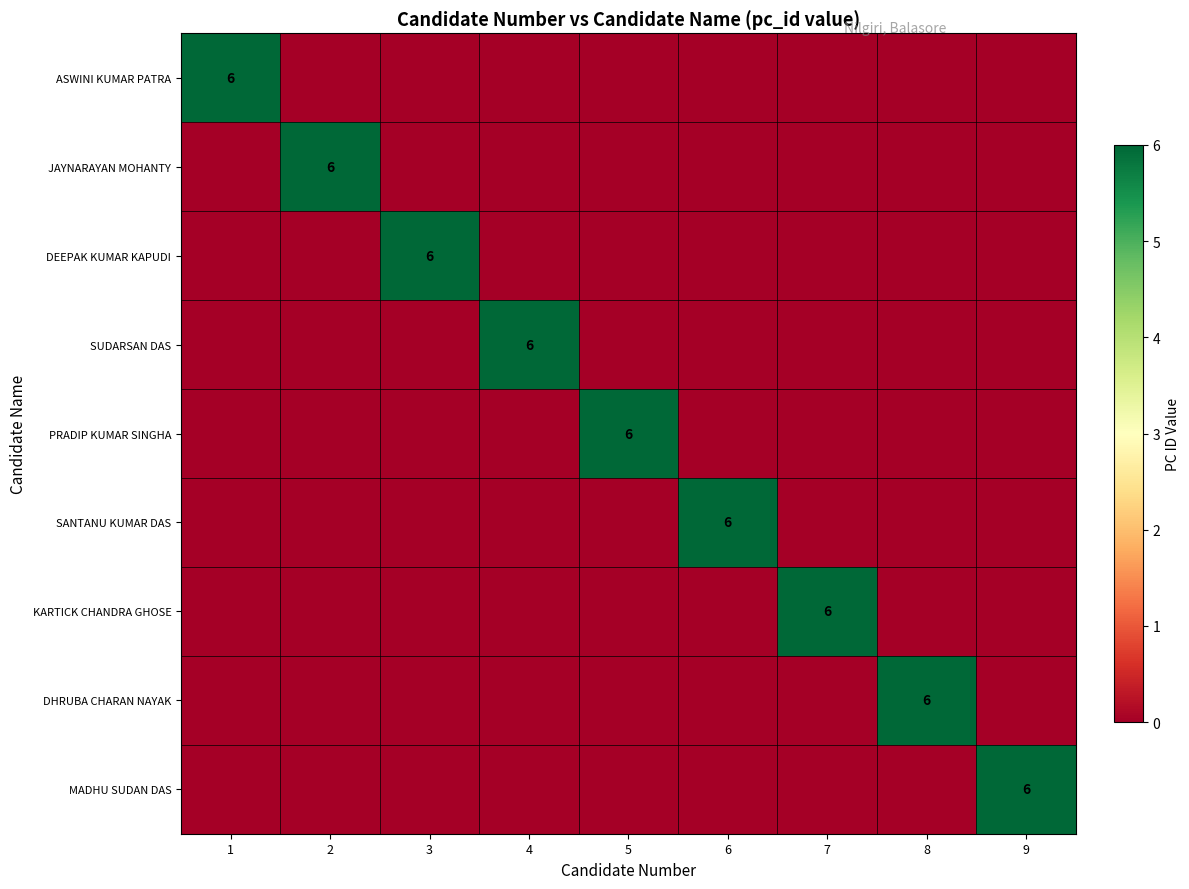

What is the maximum value for SUDARSAN DAS?

6